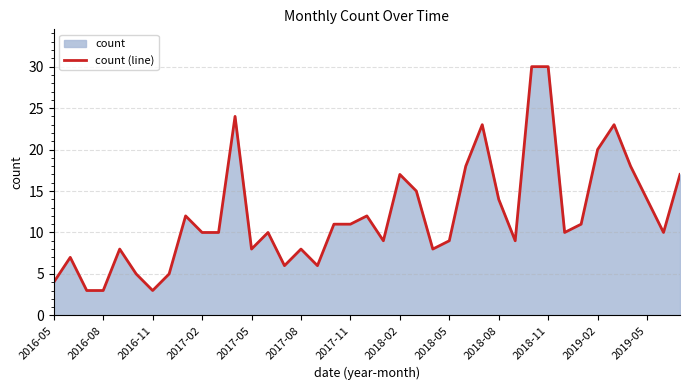

What is the smallest value displayed?

3